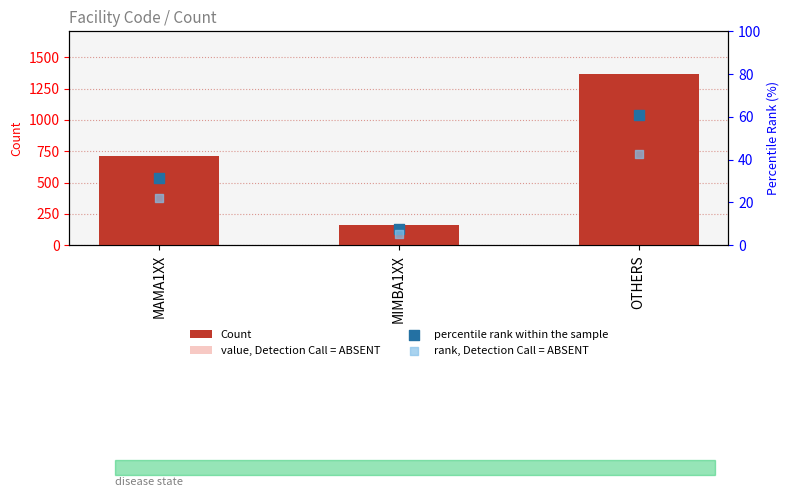

At how many categories does at least one series exceed 130?

3